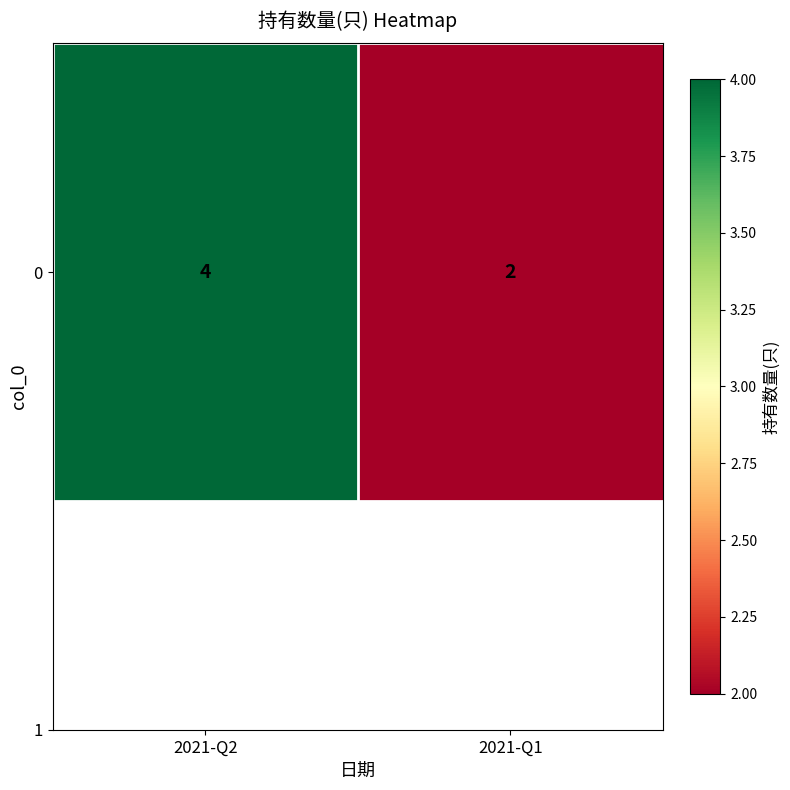

What is the difference between the maximum and minimum values?

2